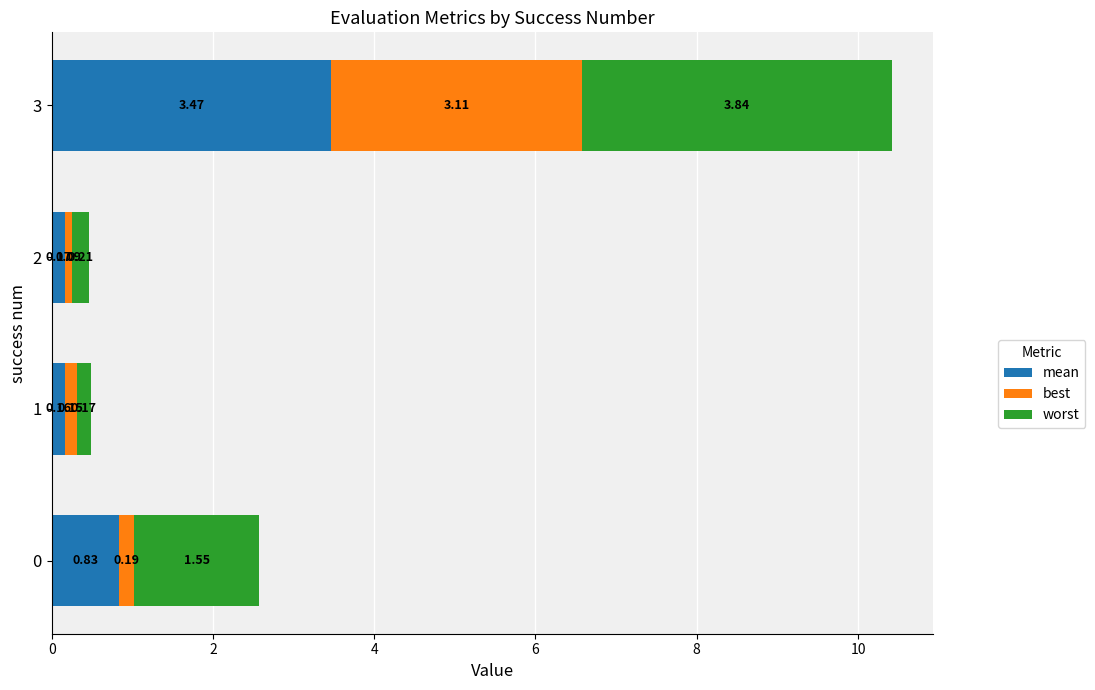

What is the total value across all series at 0?

2.6